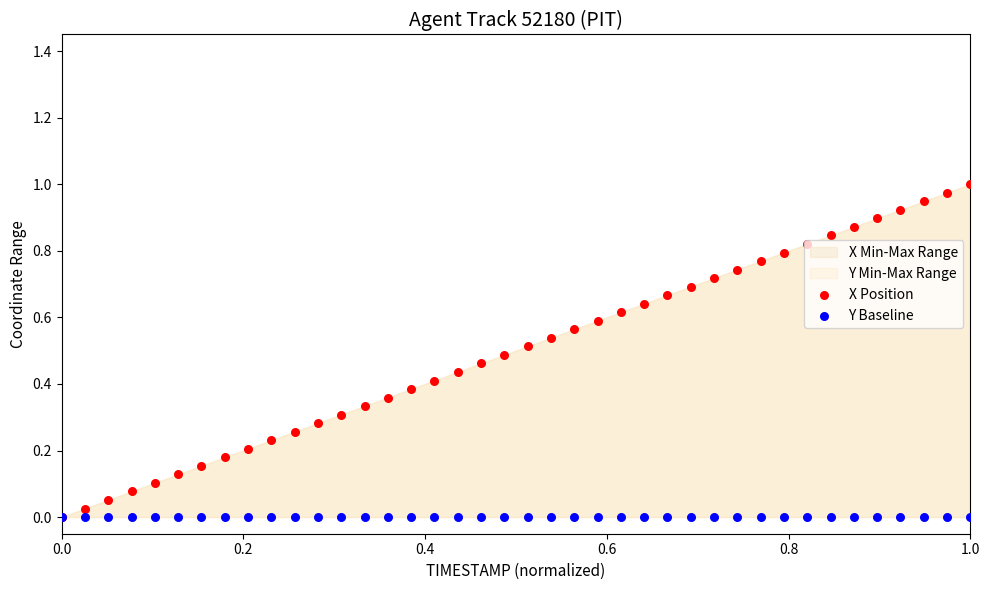

At how many categories does at least one series exceed 0?

39